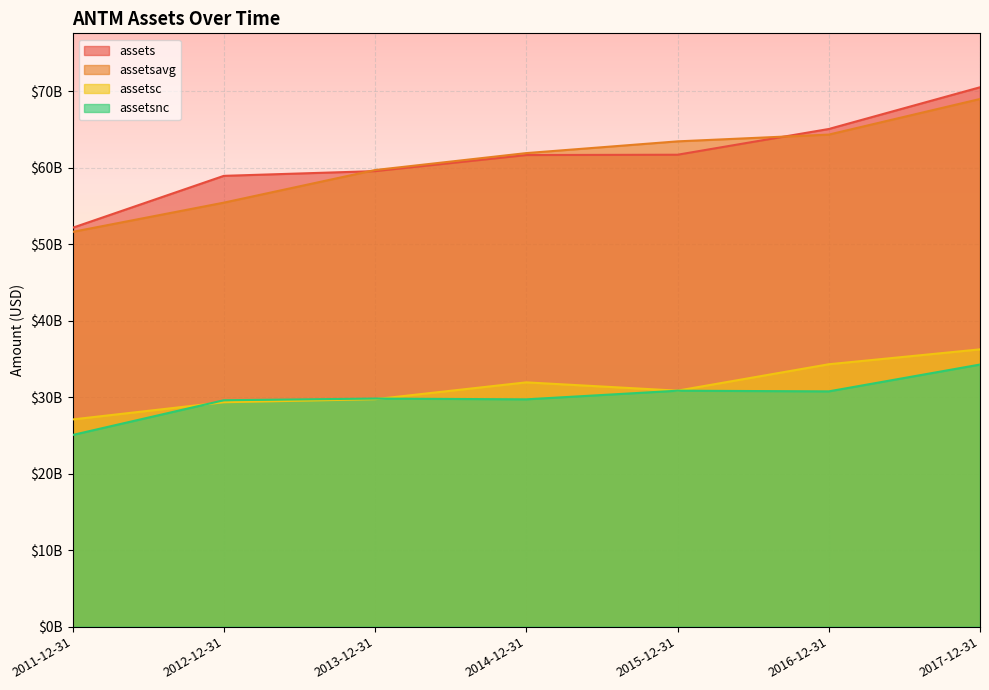

Where does the assetsnc series first go above 29828700000?

2015-12-31